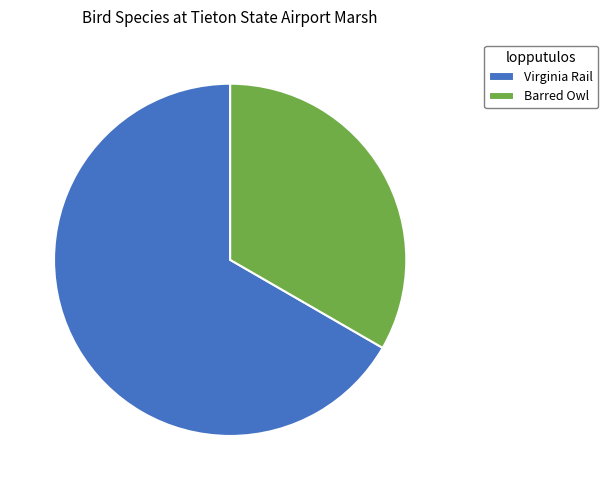

What is the smallest slice in the pie chart?

Barred Owl